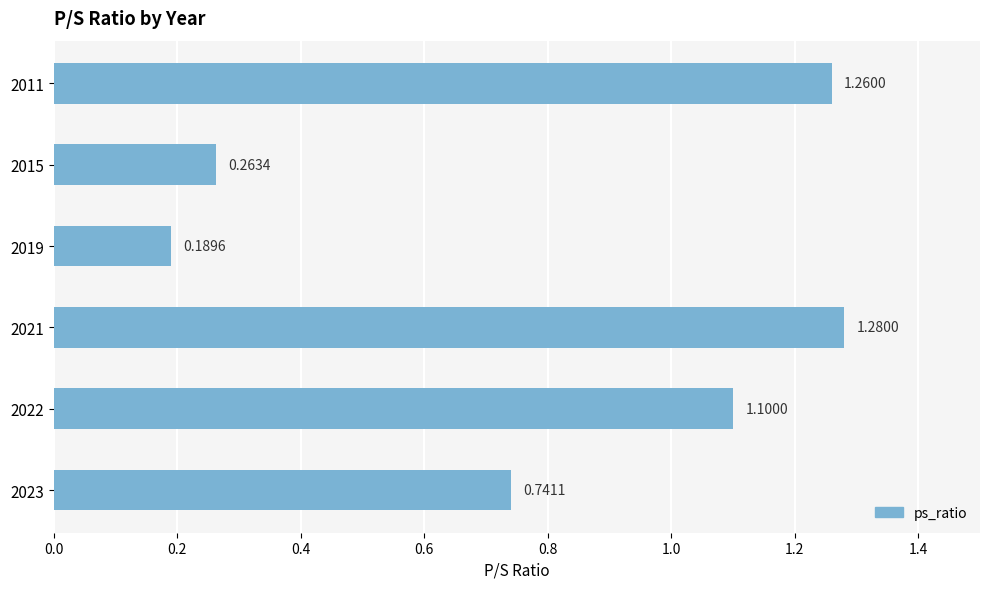

List the labels in order of value, smallest first.

2019, 2015, 2023, 2022, 2011, 2021